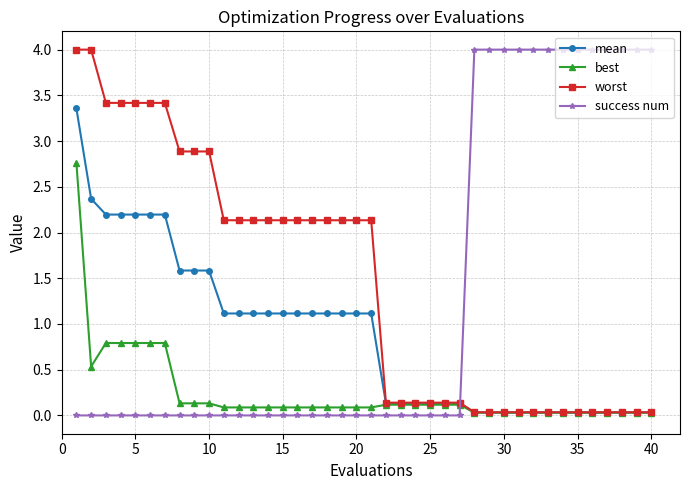

What is the maximum value for success num?

4.0